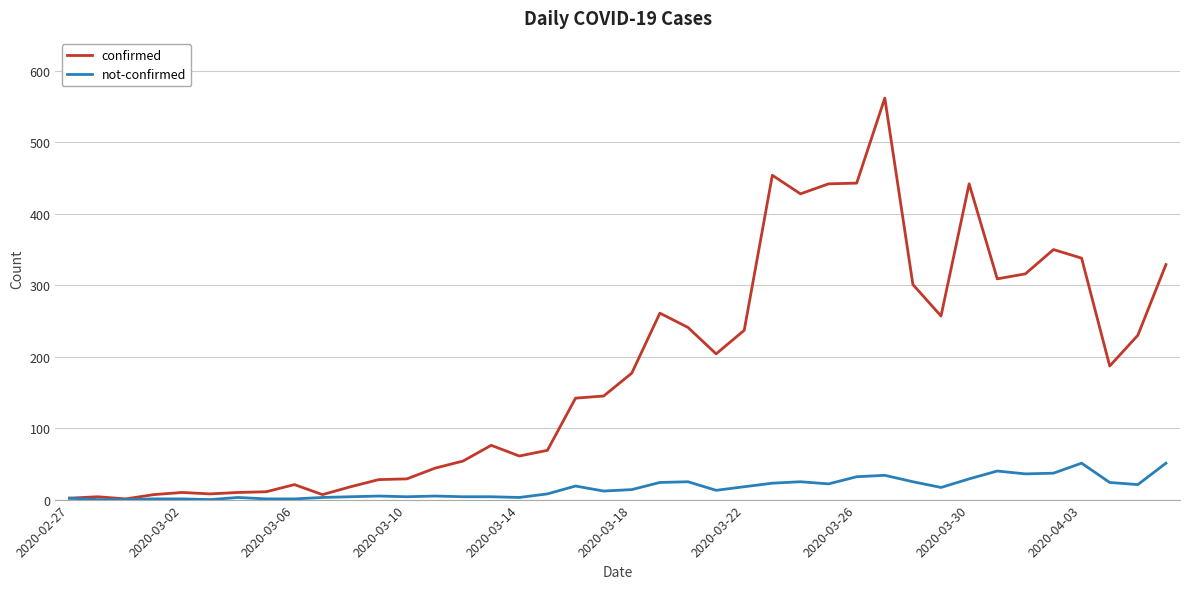

Is this an area chart (filled region under the line)?

No